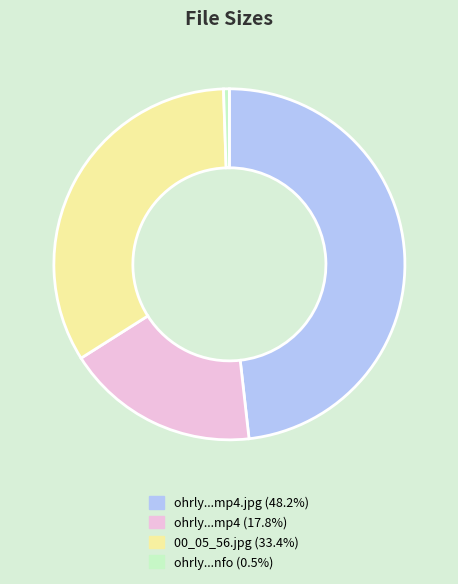

Does any single category account for the majority?

No